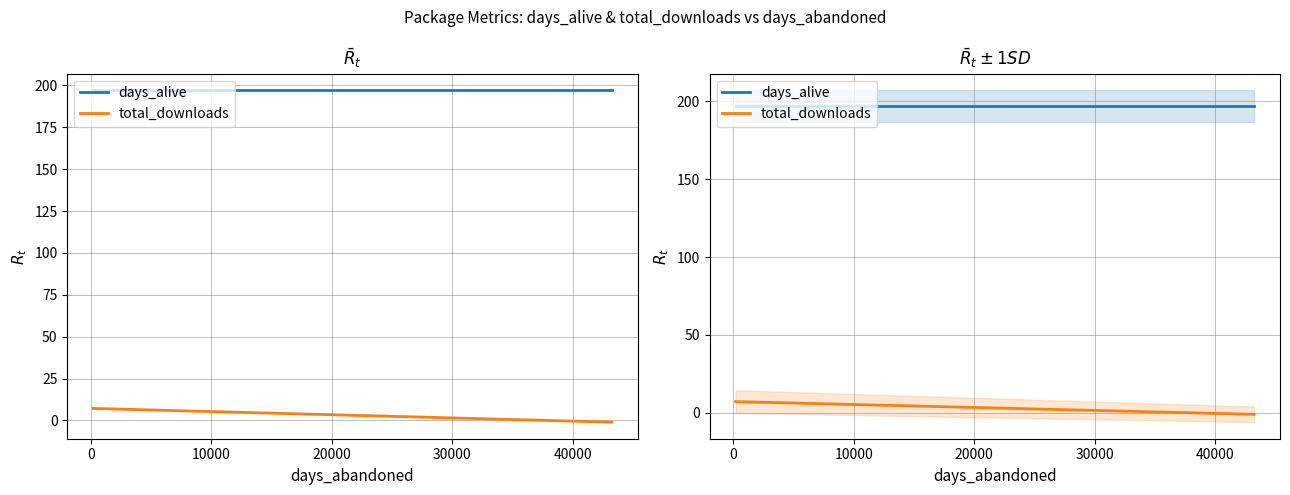

Which series has the largest total across all categories?

days_alive